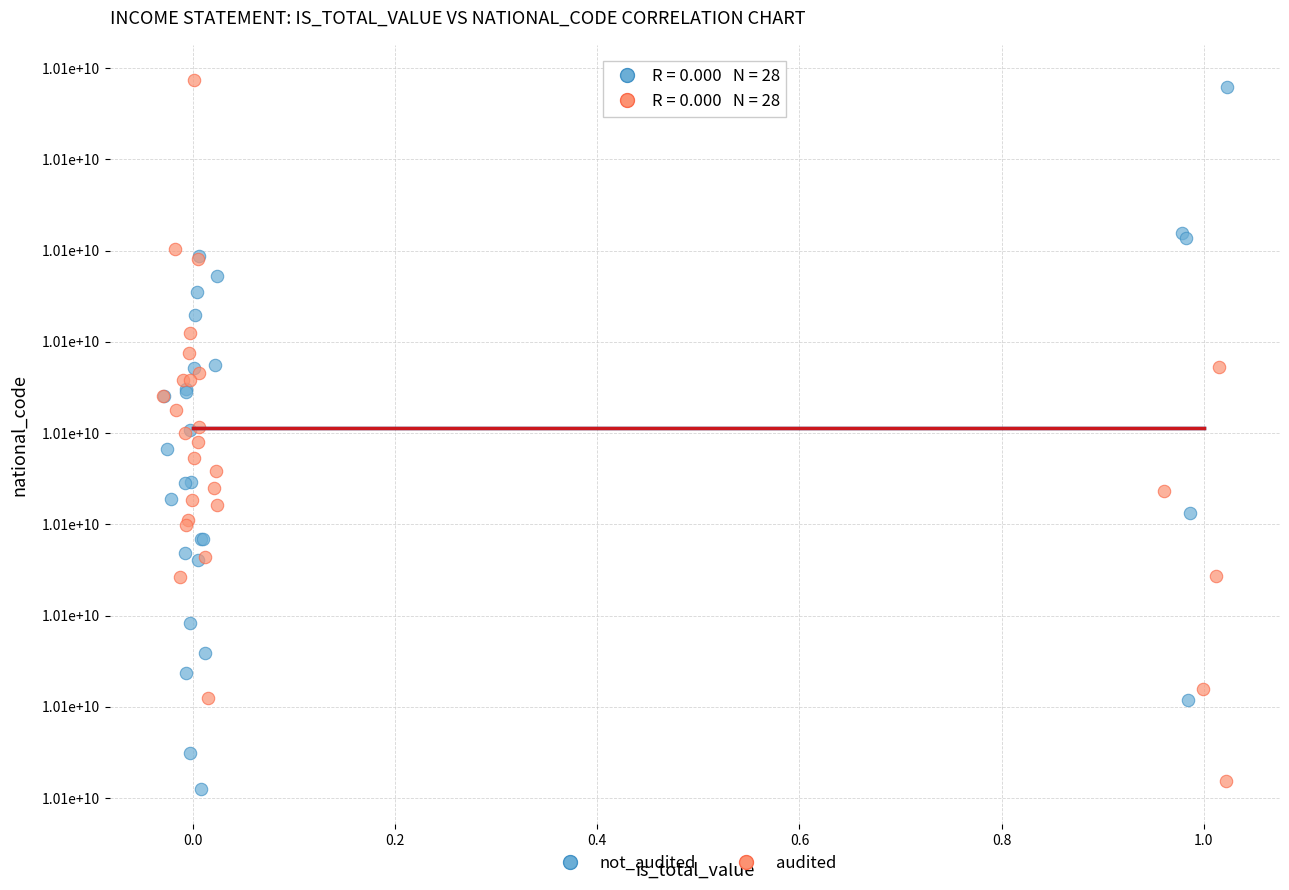

What are all the series names shown in the legend?

not_audited, audited